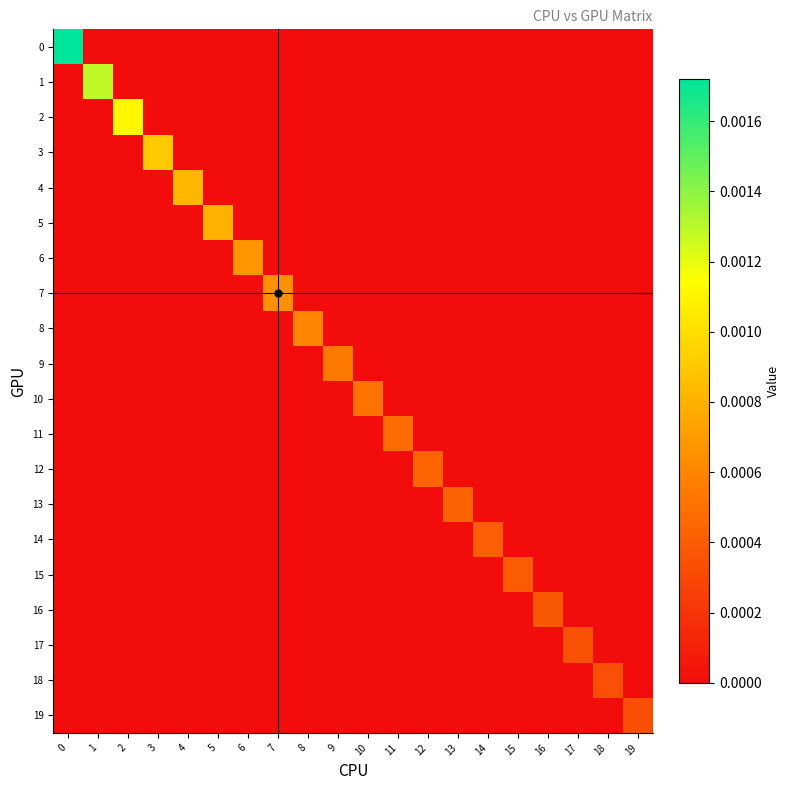

Which has a higher value, 2 or 19?

2